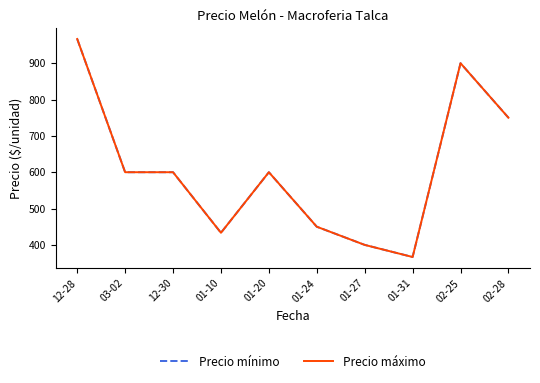

Reading left to right, list all the values displayed in this chart.

Precio mínimo: 966.7	600.0	600.0	433.3	600.0	450.0	400.0	366.7	900.0	750.0
Precio máximo: 966.7	600.0	600.0	433.3	600.0	450.0	400.0	366.7	900.0	750.0